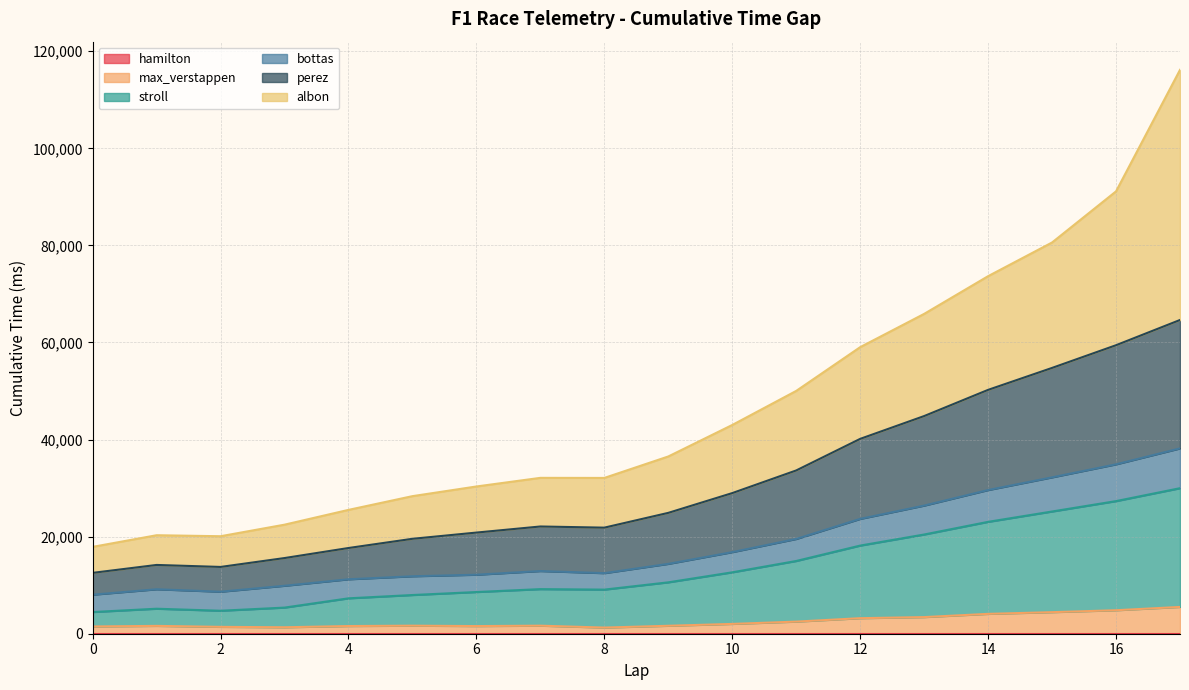

True or false: max_verstappen and perez intersect in this chart.

False